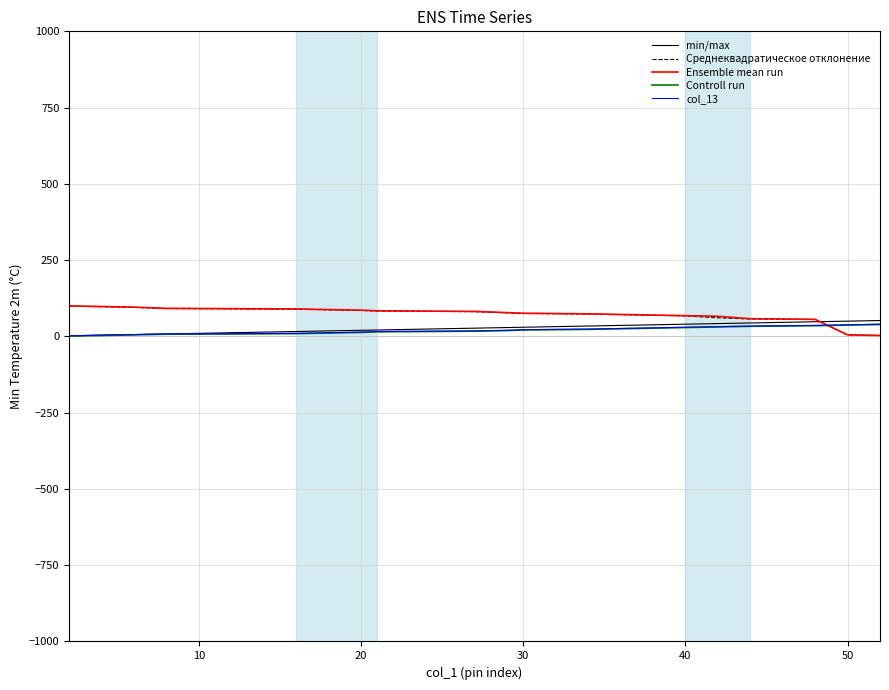

What is the maximum value for Ensemble mean run?

100